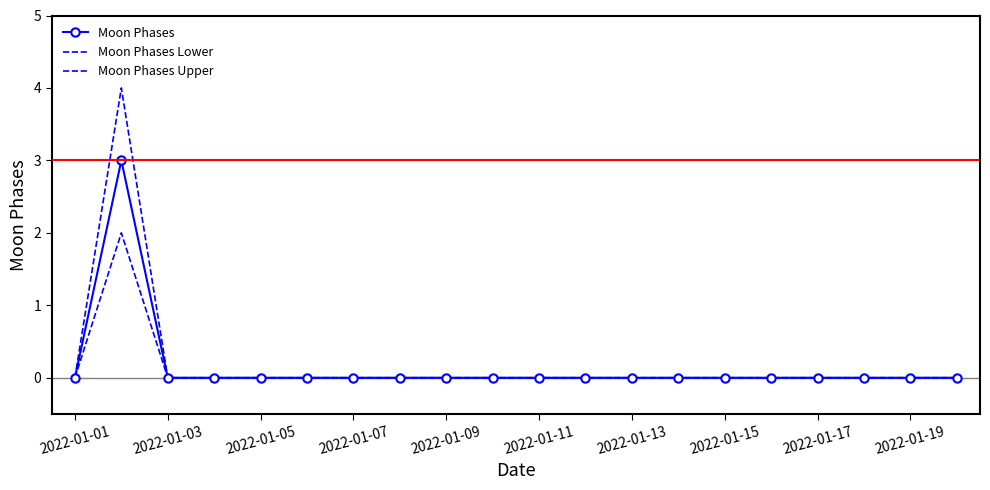

At how many categories does at least one series exceed 2?

1